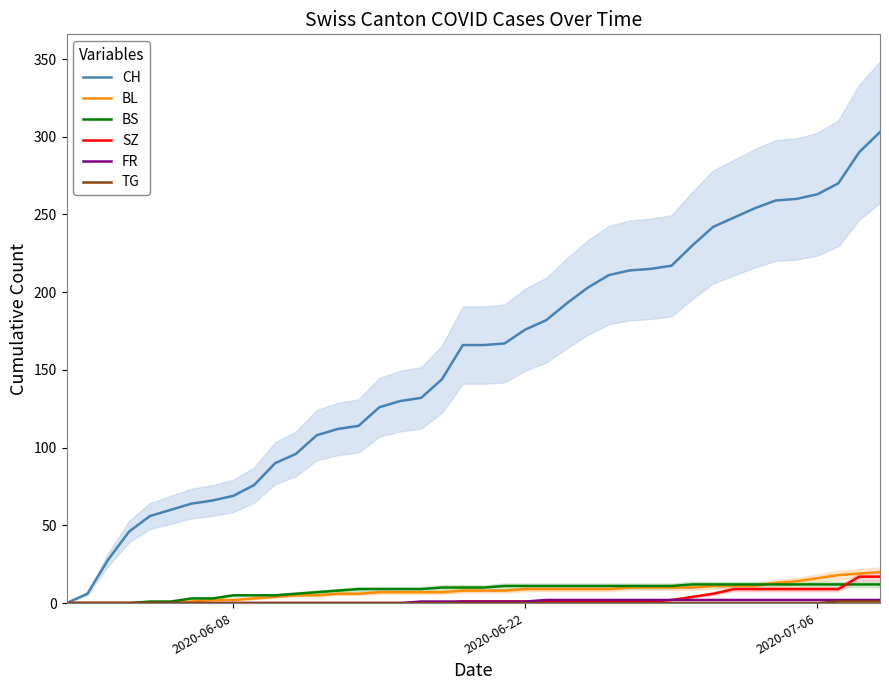

How many lines are shown in the chart?

6